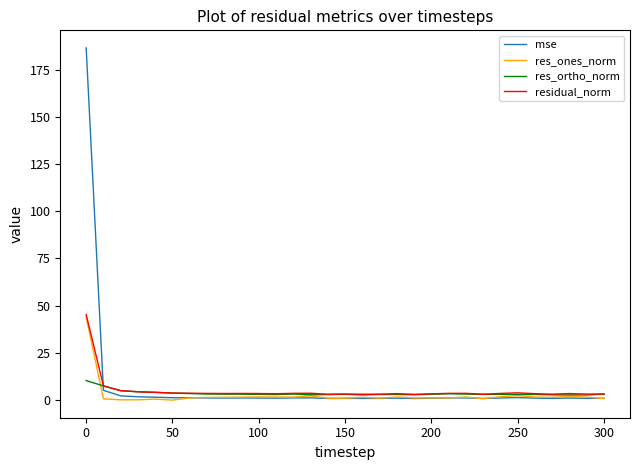

Which series has the widest spread of values?

mse